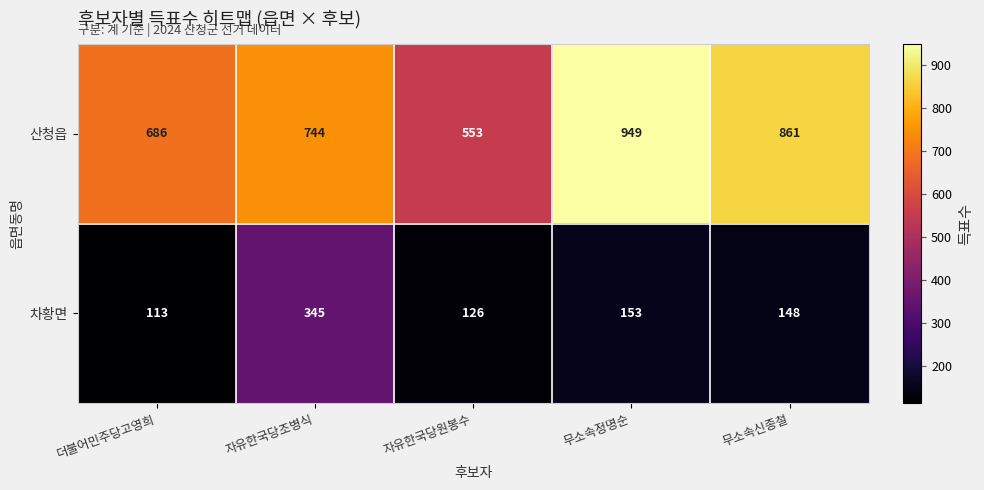

How many series are shown in this chart?

2